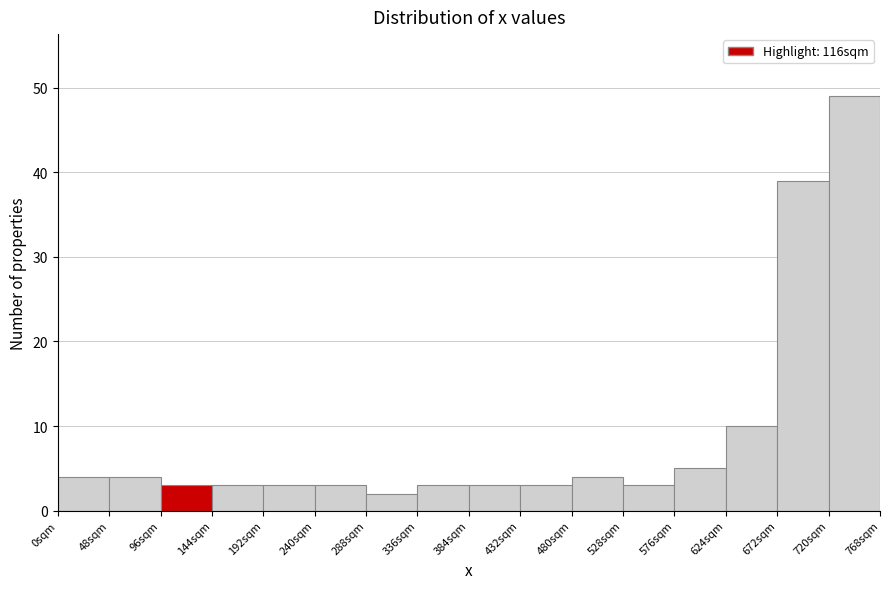

What is the height of the bar covering 528 to 576 on the x-axis? Neither the bar edges nor the heights are printed on the chart, so give them approximately, as read against the axes.

3